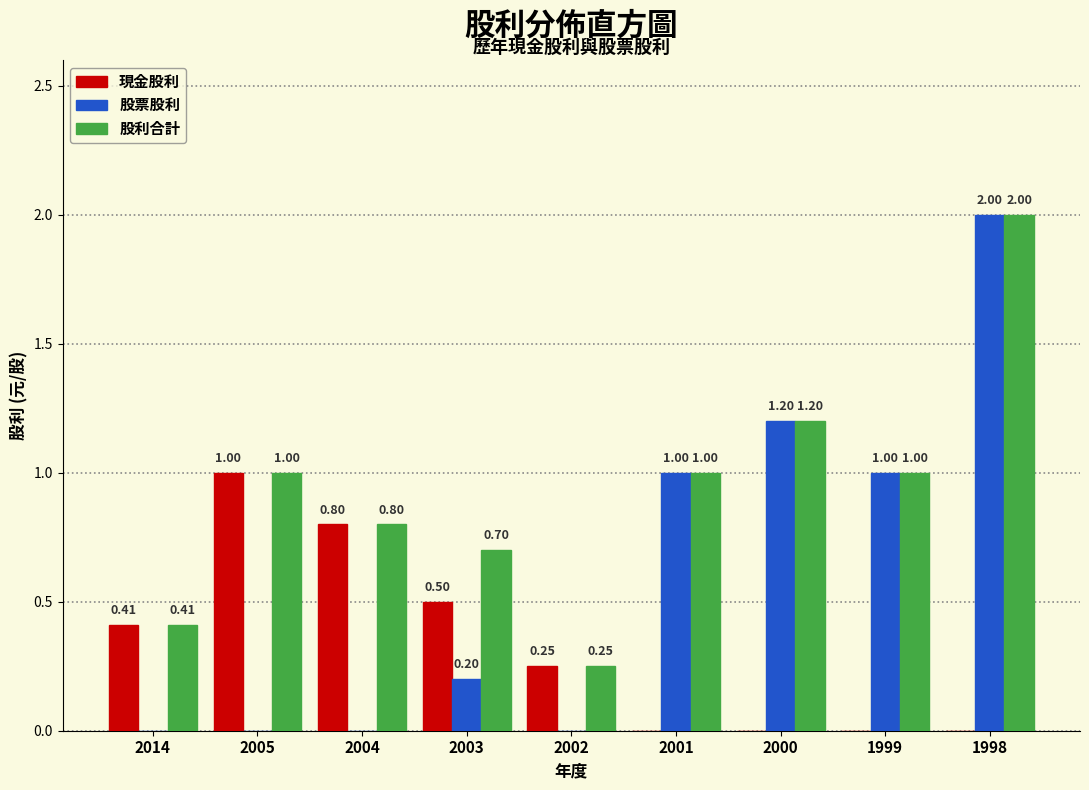

What is the sum of the 股利合計 values at 1998 and 2004?

2.8